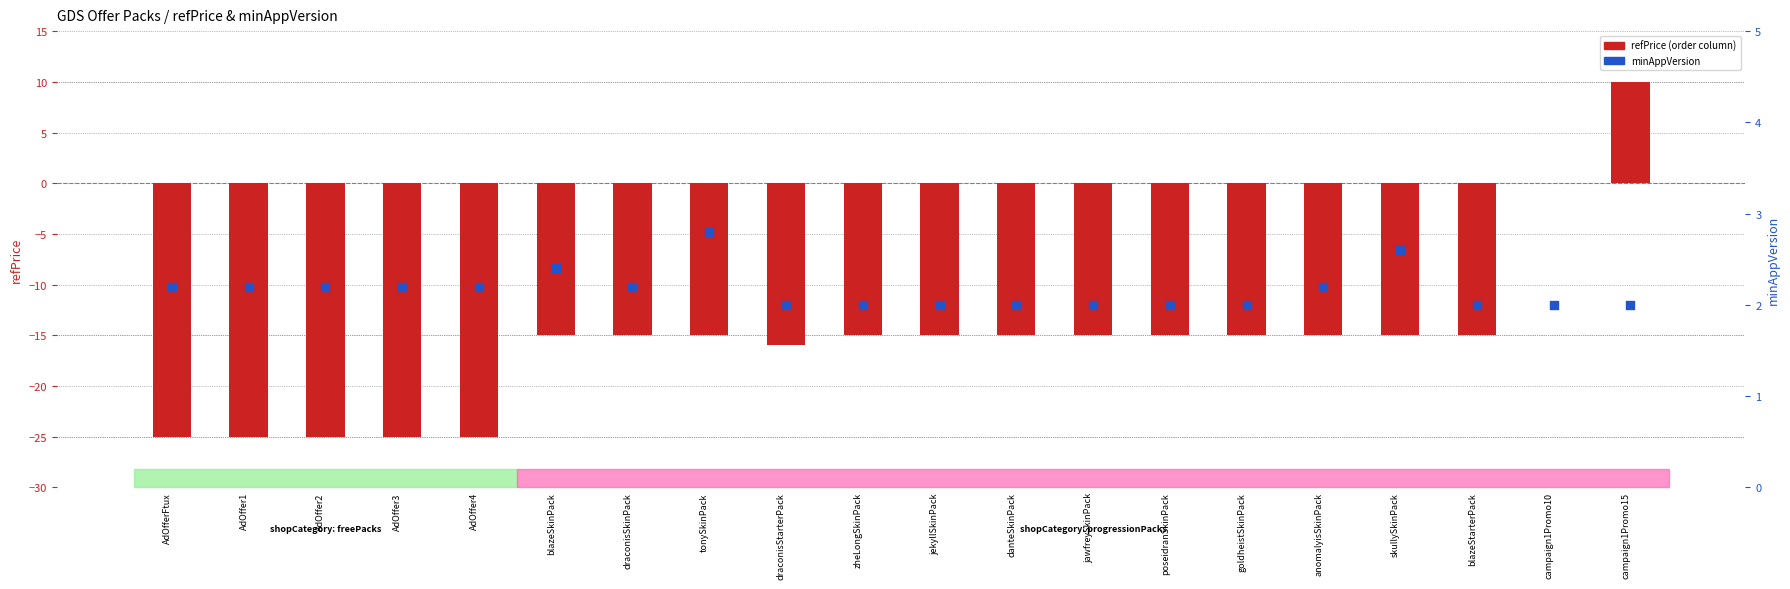

At which category is the sum across all series the highest?

campaign1Promo15